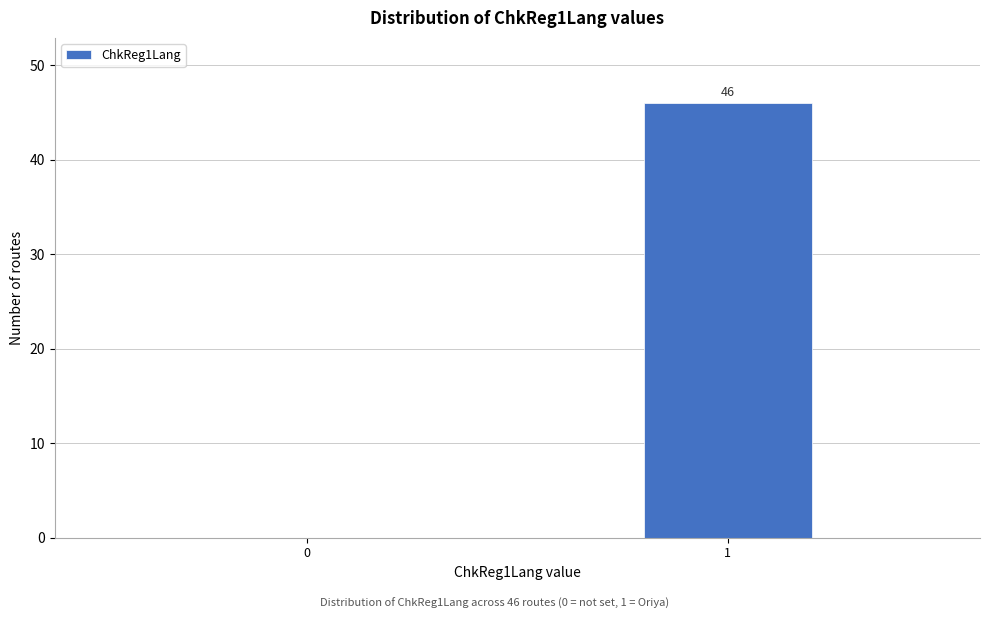

Reading left to right, list all the values displayed in this chart.

0=0	1=46